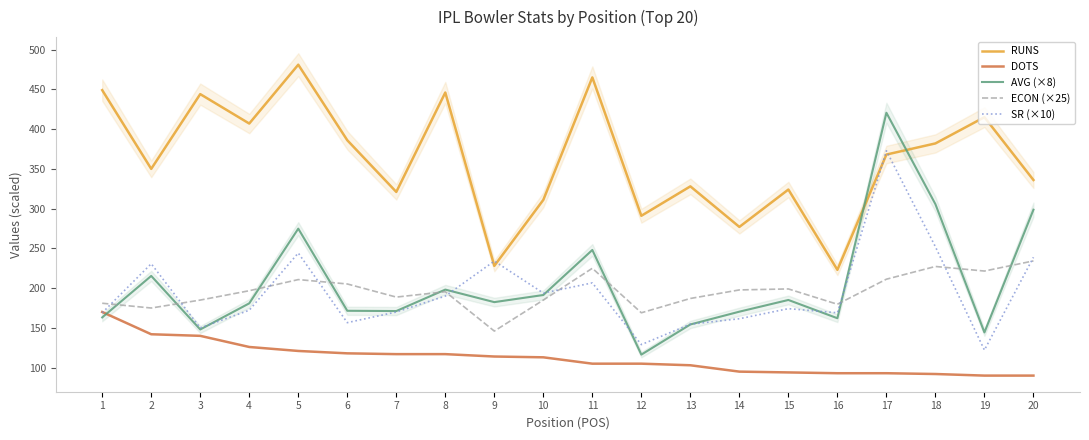

At how many categories does at least one series exceed 207?

20